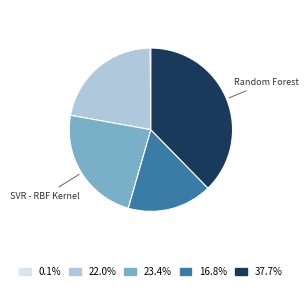

Is there a majority slice in this chart?

No